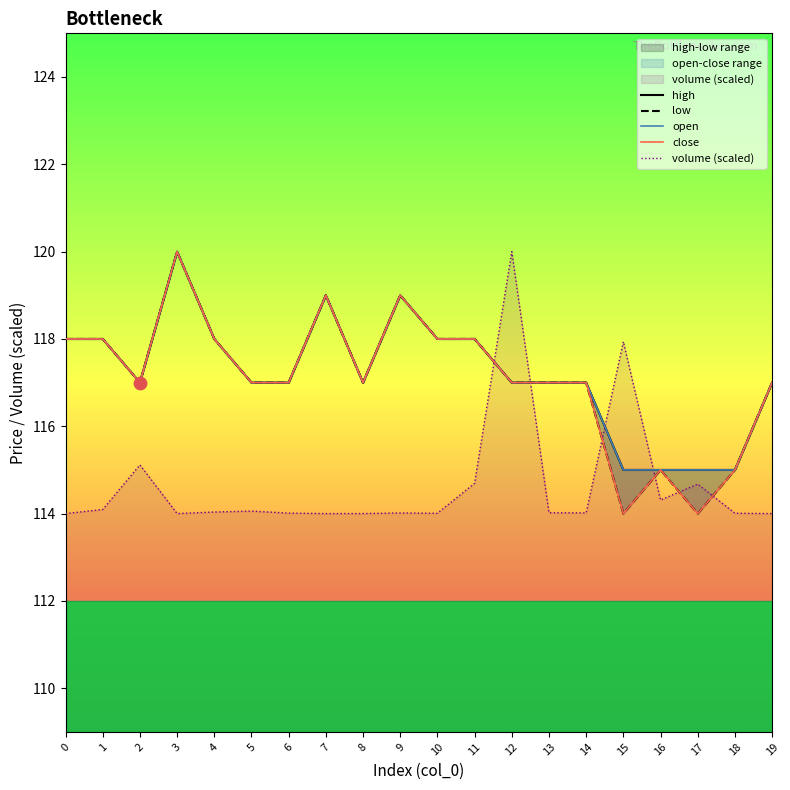

What is the total value across all series at 8?

582.0